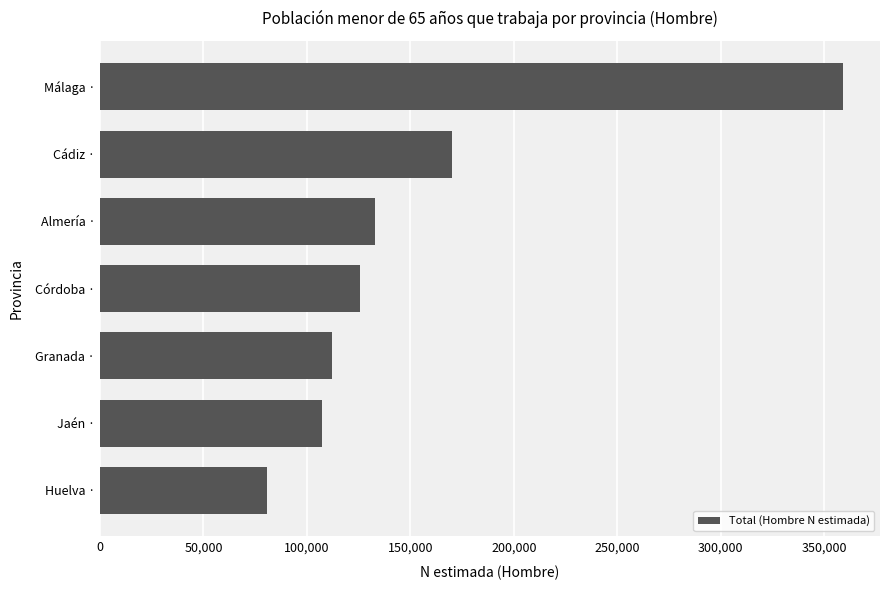

What is the change in value from Huelva · to Córdoba ·?

+44659